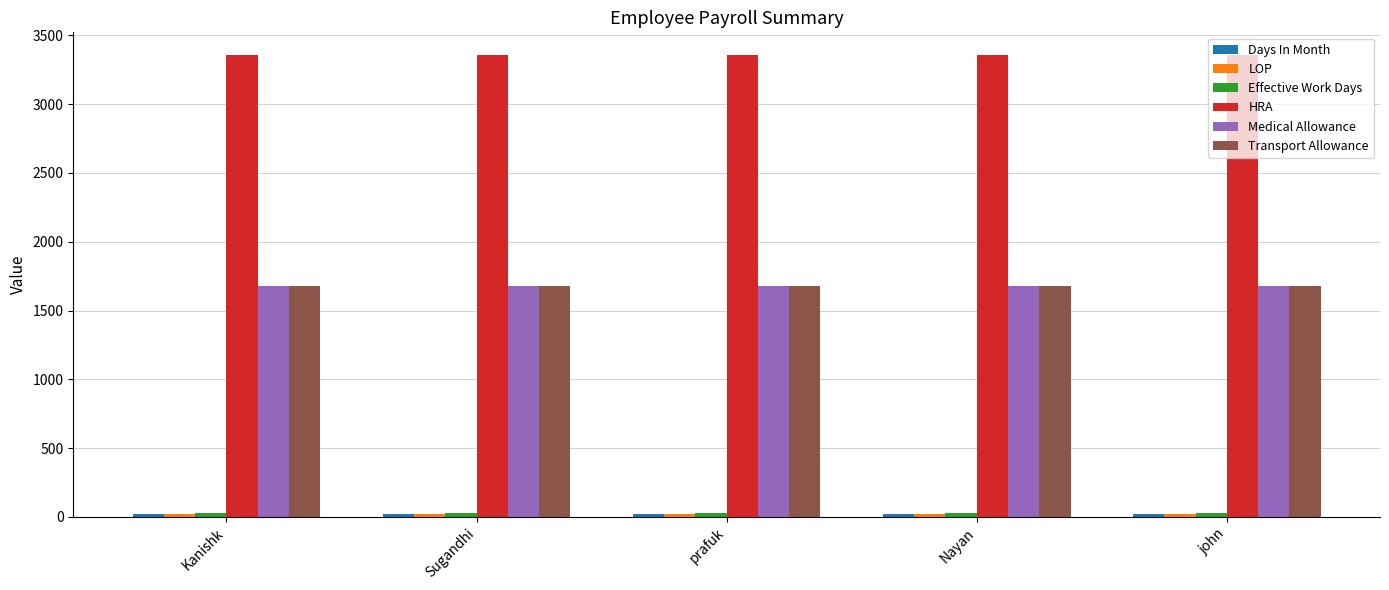

What is the minimum value for Transport Allowance?

1680